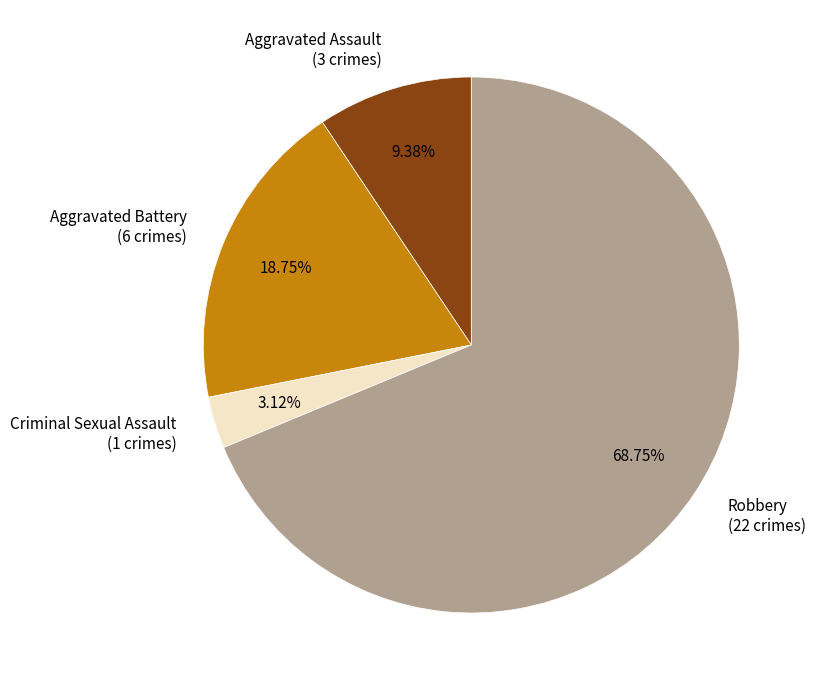

How many slices are in this pie chart?

4